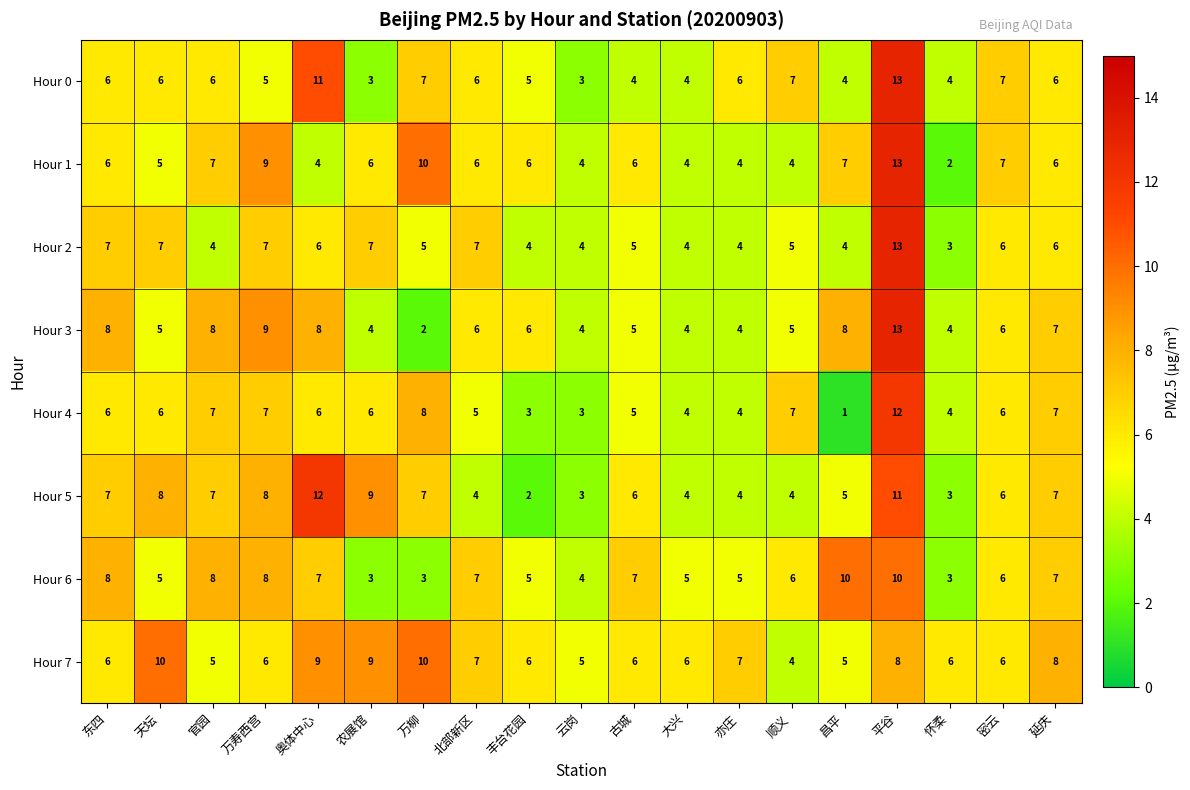

What is the spread (max minus min) of values at 官园?

4